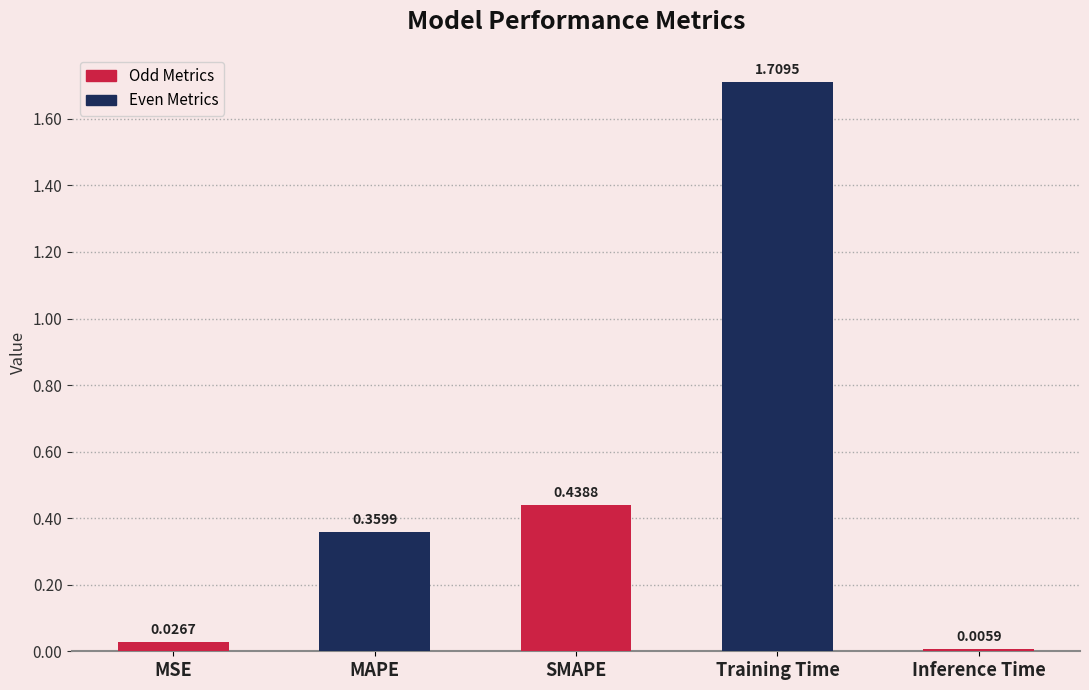

What is the label of the 3rd bar from the right?

SMAPE